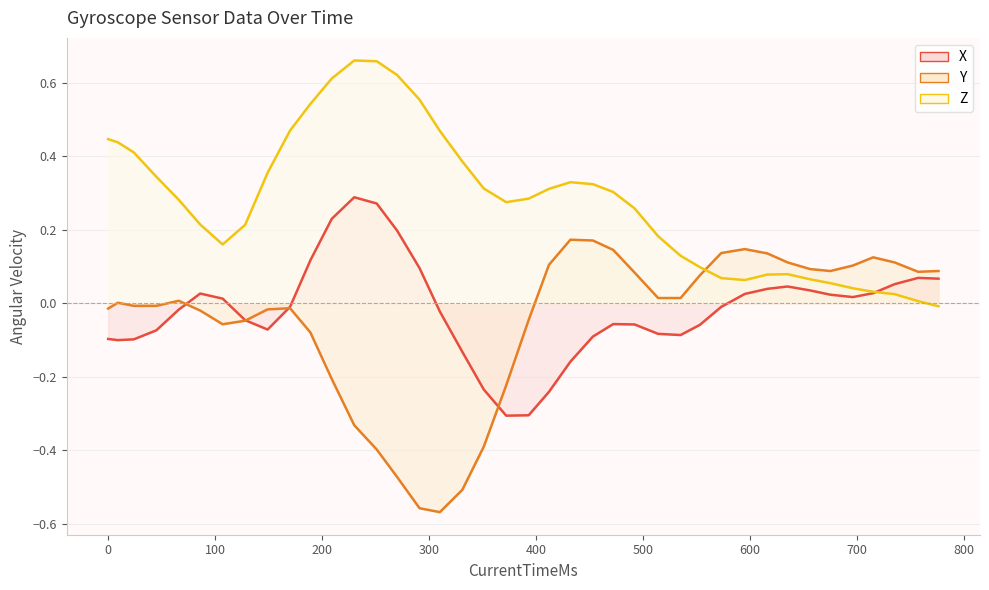

Which series has the largest total across all categories?

Z